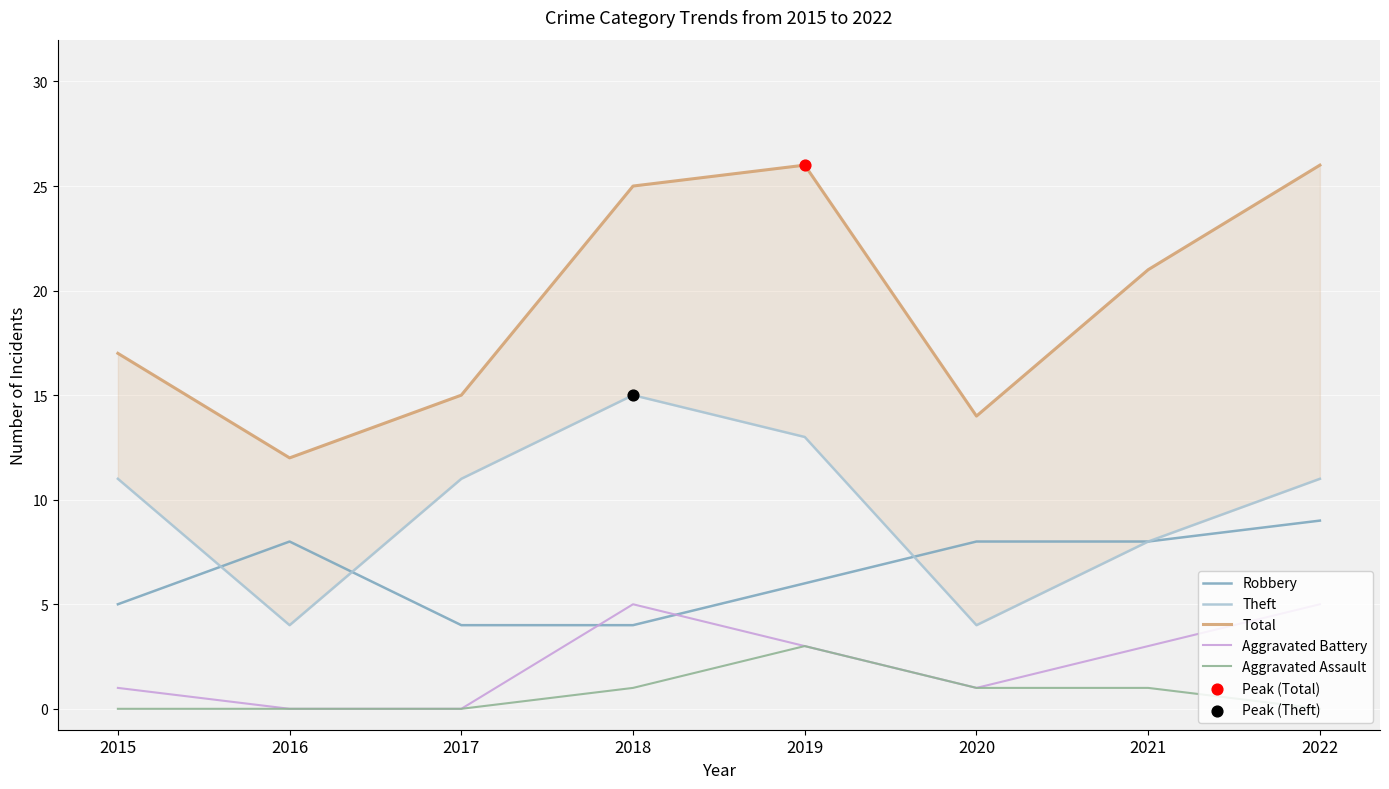

Which series has the widest spread of Y values?

Total